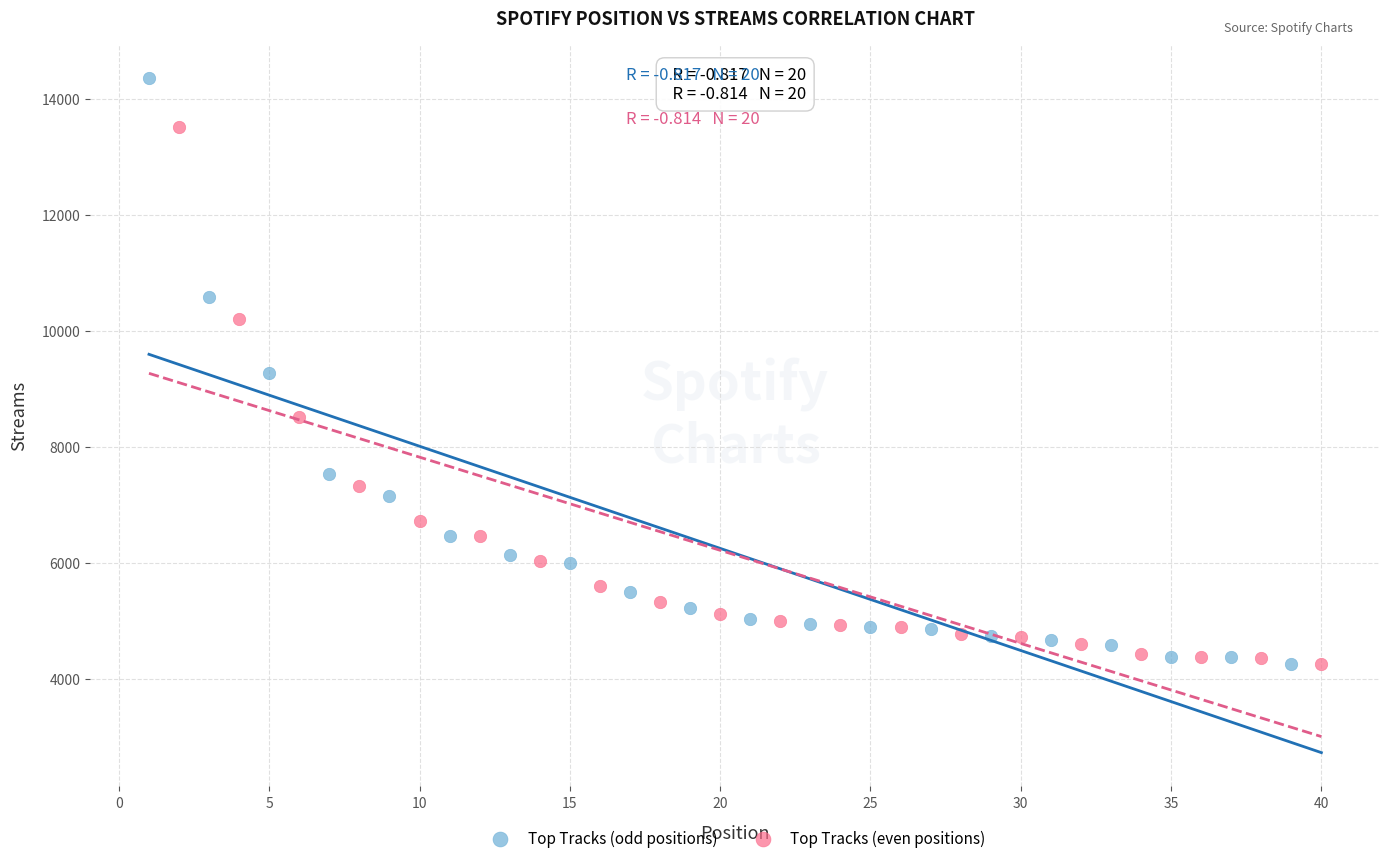

Which series has the widest spread of Y values?

Top Tracks (odd positions)